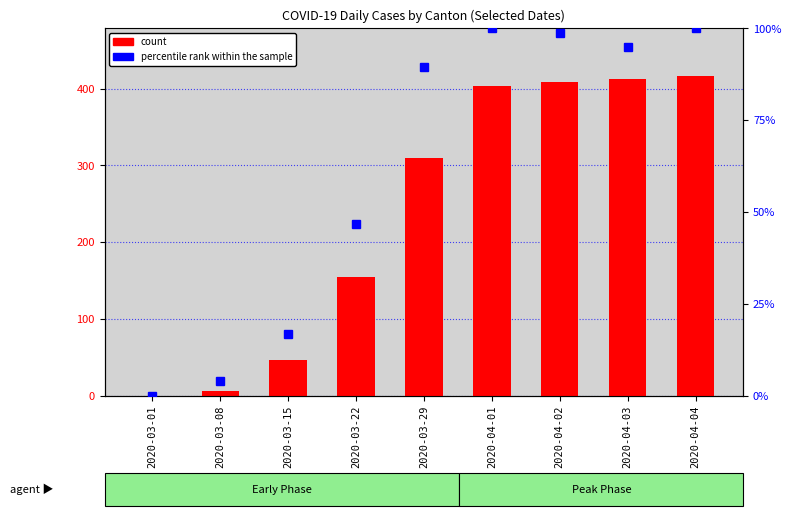

At which label does count (CH) first exceed 309?

2020-04-01